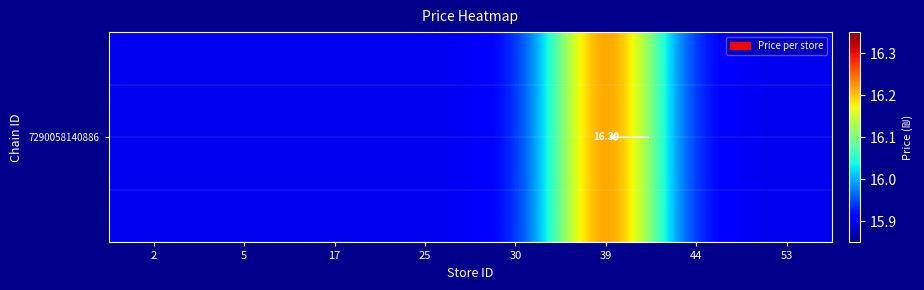

What is the average value?

16.0